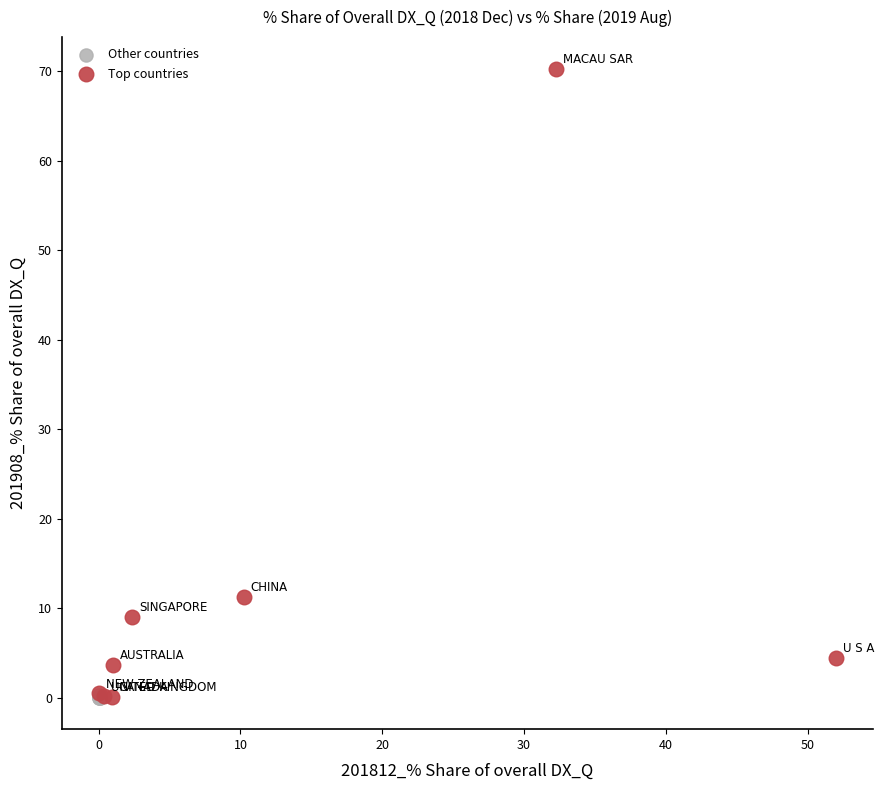

Which series contains the highest Y value?

Top countries